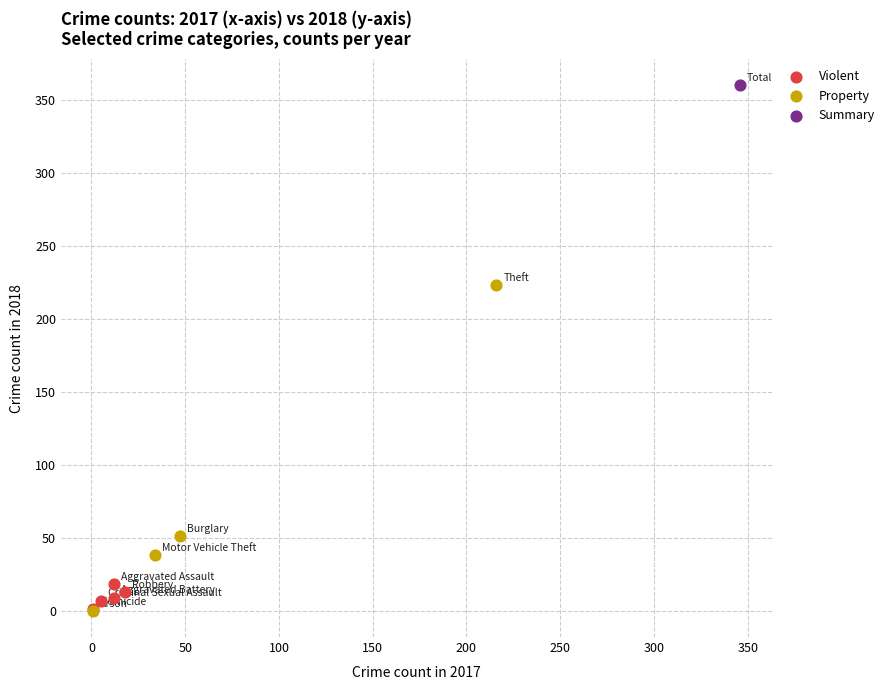

What are all the series names shown in the legend?

Violent, Property, Summary